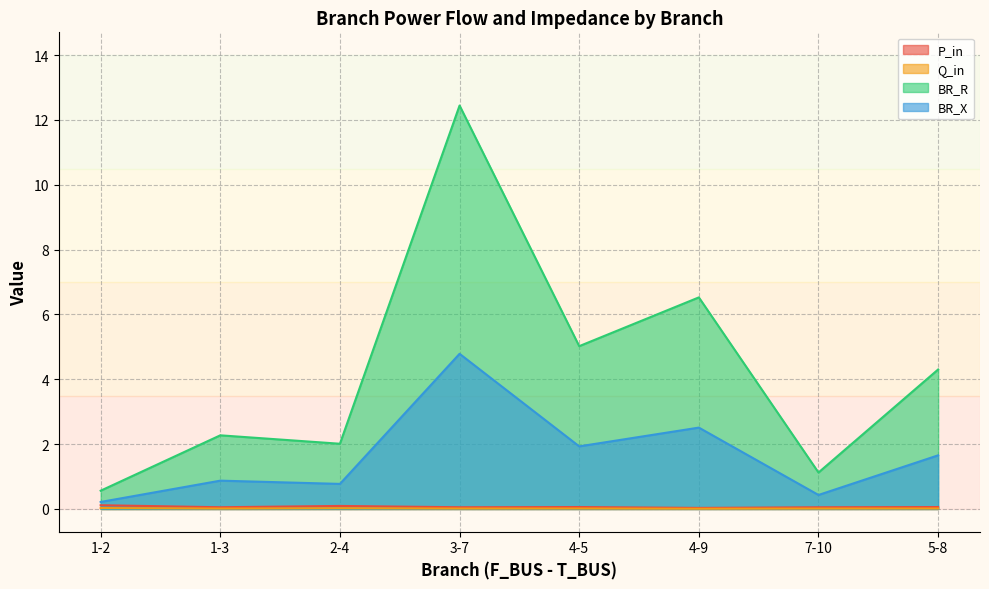

True or false: BR_R and P_in intersect in this chart.

False